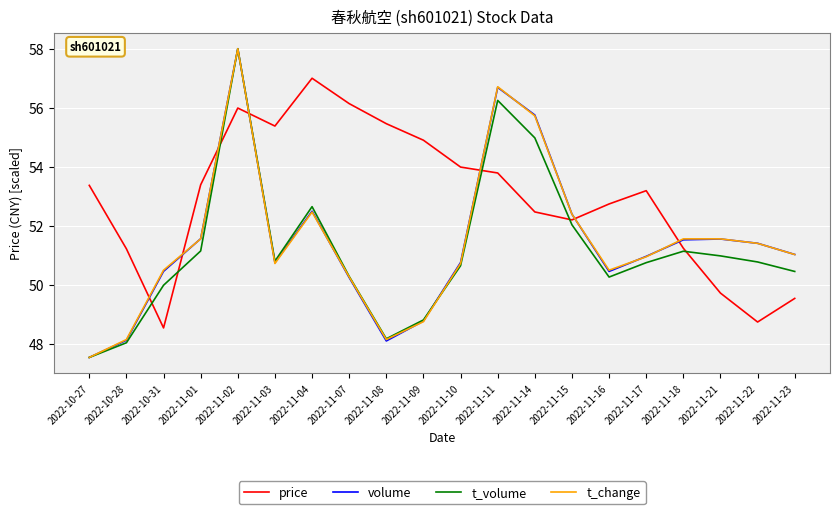

Which series changed the most between 2022-11-15 and 2022-11-16?

volume